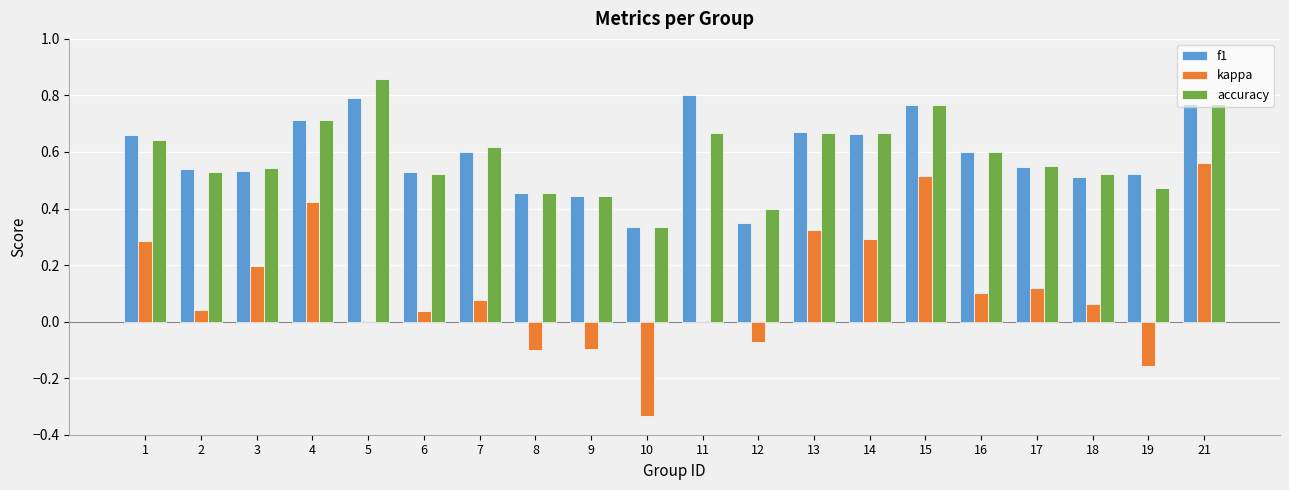

What is the sum of all f1 values?

11.8